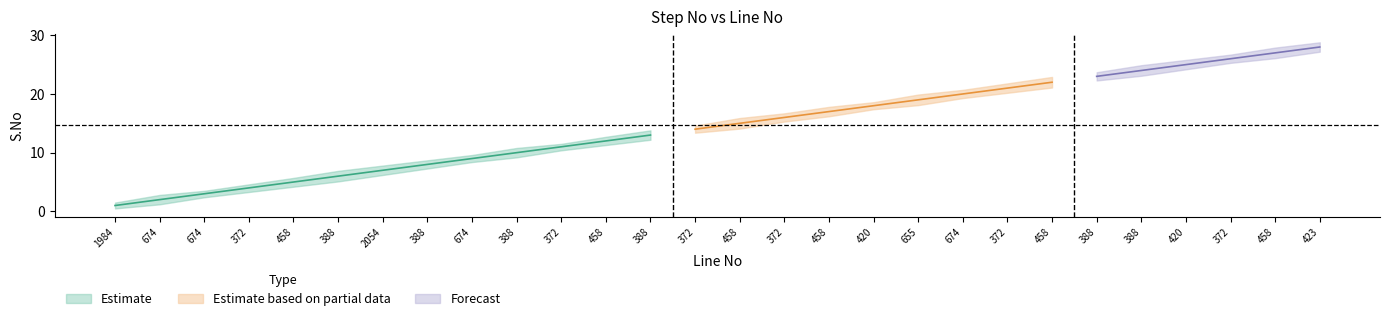

Reading left to right, list all the values displayed in this chart.

S.No: 1.0	2.0	3.0	4.0	5.0	6.0	7.0	8.0	9.0	10.0	11.0	12.0	13.0	14.0	15.0	16.0	17.0	18.0	19.0	20.0	21.0	22.0	23.0	24.0	25.0	26.0	27.0	28.0
S.No_upper: 1.5	2.8	3.5	4.6	5.7	6.9	7.8	8.7	9.6	10.8	11.5	12.7	13.8	14.6	15.9	16.7	17.8	18.6	19.9	20.7	21.8	22.9	23.7	24.9	25.8	26.7	27.9	28.8
S.No_lower: 0.5	1.2	2.4	3.3	4.2	5.1	6.2	7.3	8.4	9.2	10.4	11.3	12.2	13.4	14.1	15.3	16.2	17.4	18.1	19.3	20.2	21.1	22.3	23.1	24.2	25.3	26.1	27.2